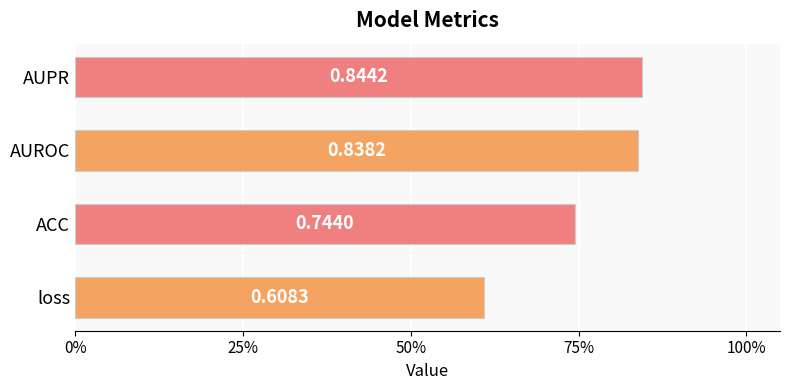

Does the chart contain any negative values?

No